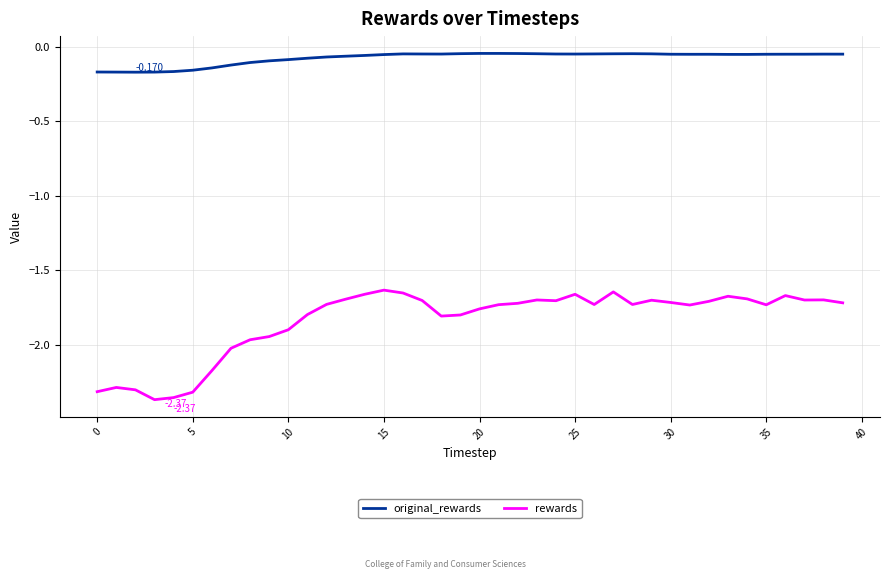

True or false: original_rewards and rewards intersect in this chart.

False